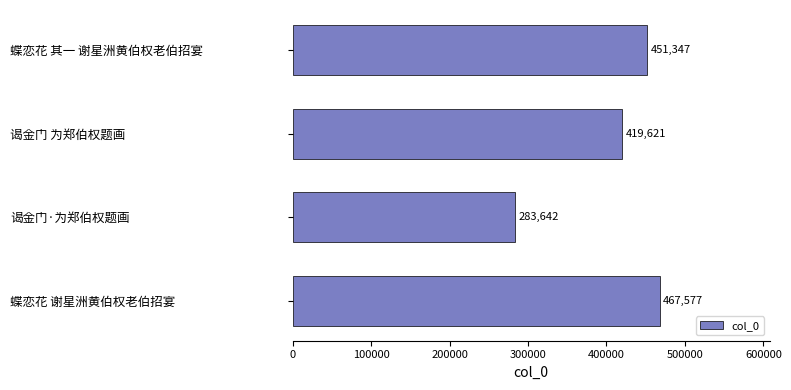

List the labels in order of value, smallest first.

谒金门·为郑伯权题画, 谒金门 为郑伯权题画, 蝶恋花 其一 谢星洲黄伯权老伯招宴, 蝶恋花 谢星洲黄伯权老伯招宴